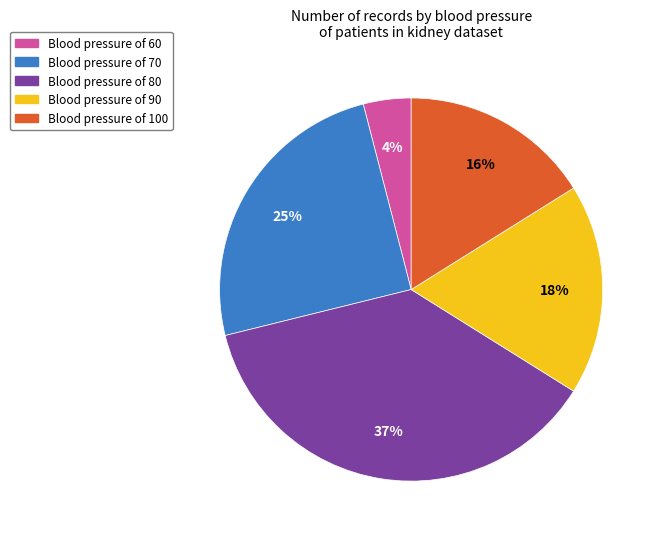

Is there any slice that represents more than half of the pie?

No